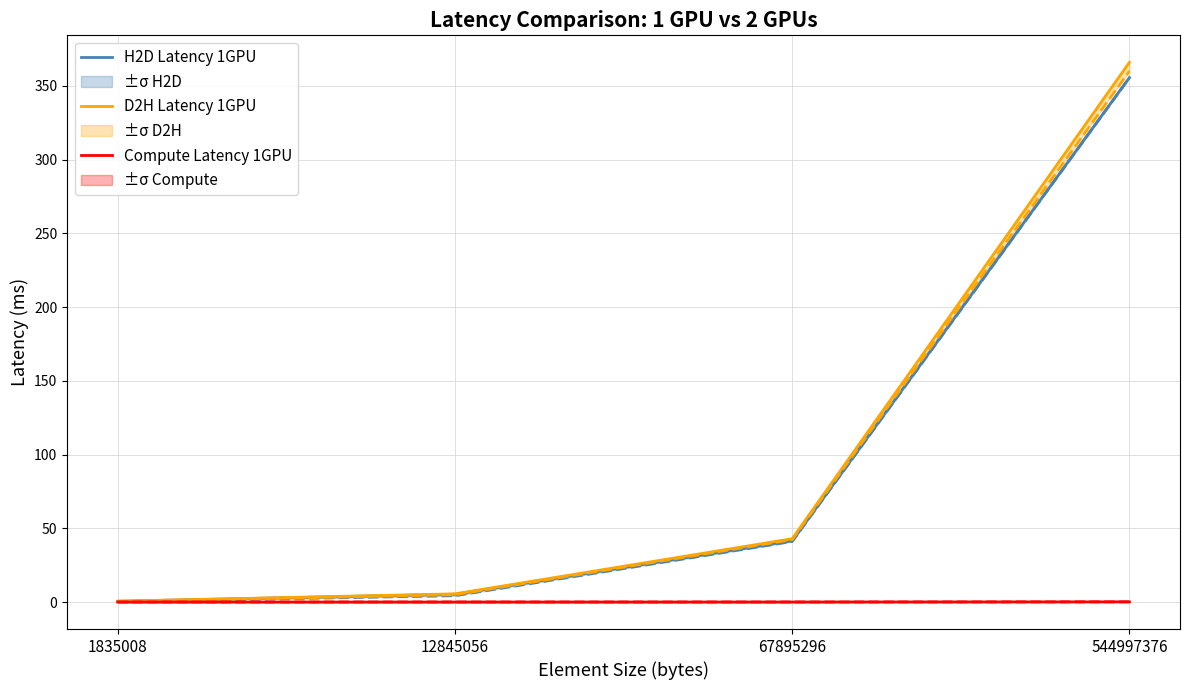

Between 1835008 and 12845056, which is larger?

12845056